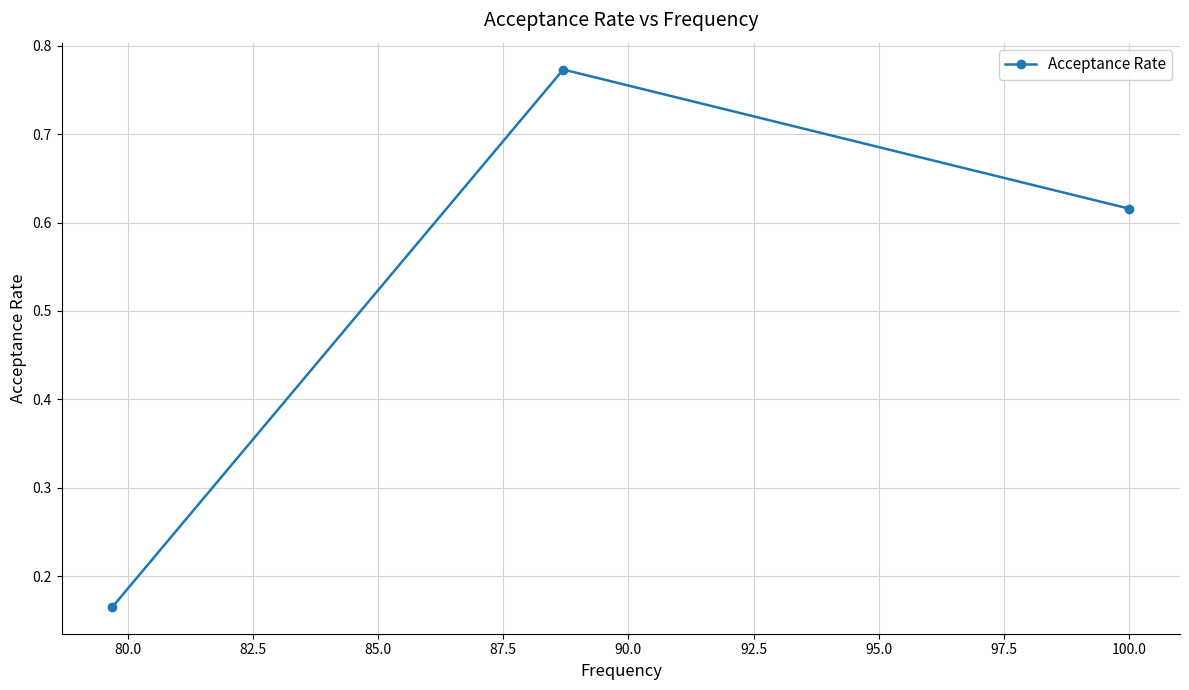

Count the values in the range 0 to 1.

3